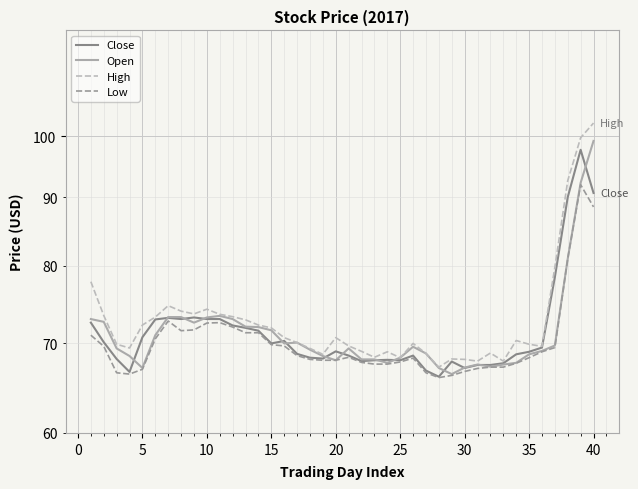

Reading left to right, list all the values displayed in this chart.

Close: 72.5	70.2	68.2	66.7	70.8	73.0	73.2	73.0	73.2	73.0	73.0	72.2	71.9	71.5	70.0	70.3	68.8	68.3	68.2	69.0	68.5	67.9	68.0	68.0	68.0	68.5	66.8	66.1	67.8	67.1	67.5	67.5	67.7	68.7	69.0	69.5	78.5	90.0	97.7	90.7
Open: 73.0	72.7	69.4	68.5	67.1	71.0	73.2	73.2	72.5	73.2	73.4	73.0	72.0	72.0	71.6	70.0	70.1	69.2	68.5	68.0	69.4	68.1	68.1	67.7	68.3	69.6	68.8	67.1	66.4	67.2	67.5	67.2	67.5	67.7	68.7	69.1	69.8	81.0	92.3	99.2
High: 77.8	73.5	69.9	69.5	72.2	73.2	74.7	74.0	73.7	74.2	73.6	73.3	72.9	72.2	71.9	70.7	70.1	69.4	68.7	70.7	69.7	69.0	68.3	69.0	68.3	70.0	68.8	67.2	68.2	68.1	67.9	68.8	67.9	70.3	69.9	69.7	79.8	92.7	99.8	102.3
Low: 71.0	69.7	66.5	66.4	67.0	70.5	72.8	71.5	71.7	72.5	72.5	72.0	71.3	71.3	69.8	69.7	68.5	68.1	68.0	68.0	68.3	67.8	67.5	67.5	67.8	68.2	66.5	66.0	66.2	66.7	67.0	67.2	67.2	67.7	68.3	69.0	69.5	81.0	92.0	88.5